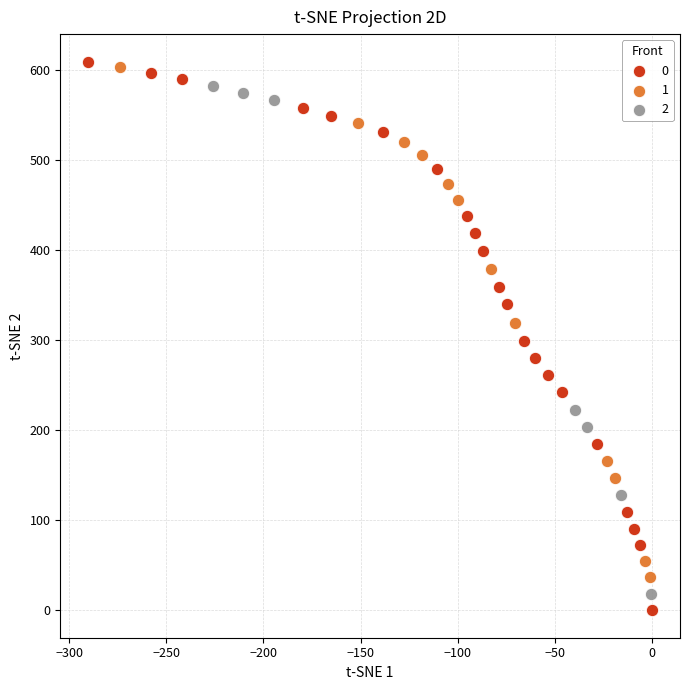

What are all the series names shown in the legend?

0, 1, 2